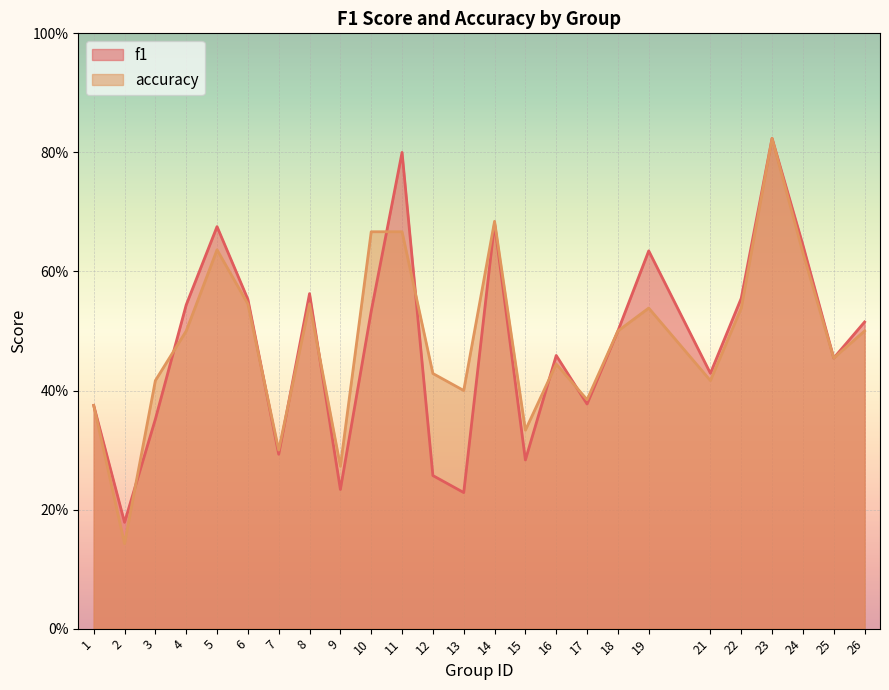

What is the average value of the accuracy series?

0.5